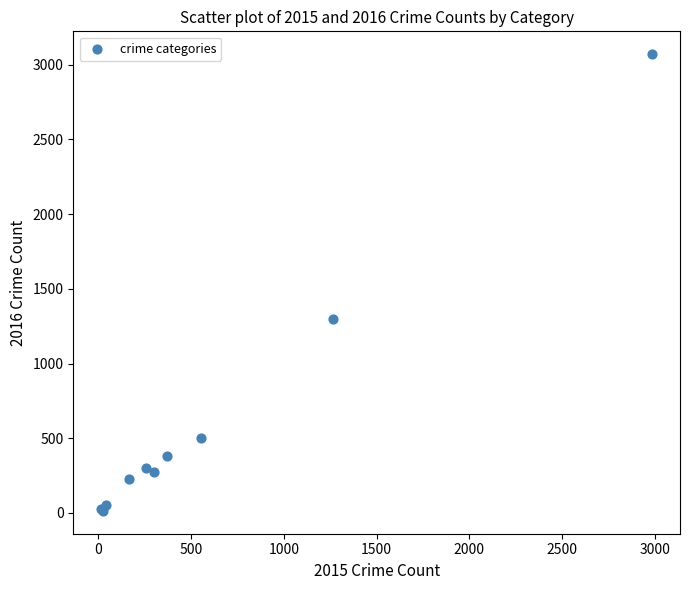

What Y value in the scatter plot is closest to 1542?

1297